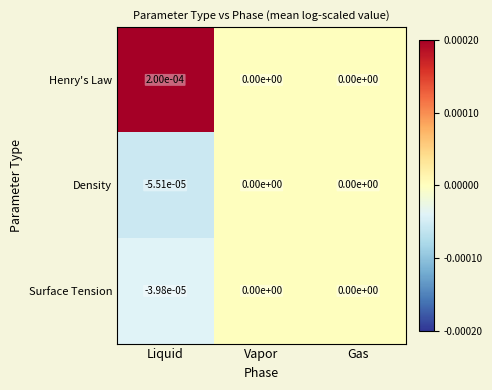

Between Liquid and Gas, which series saw the biggest shift?

Henry's Law